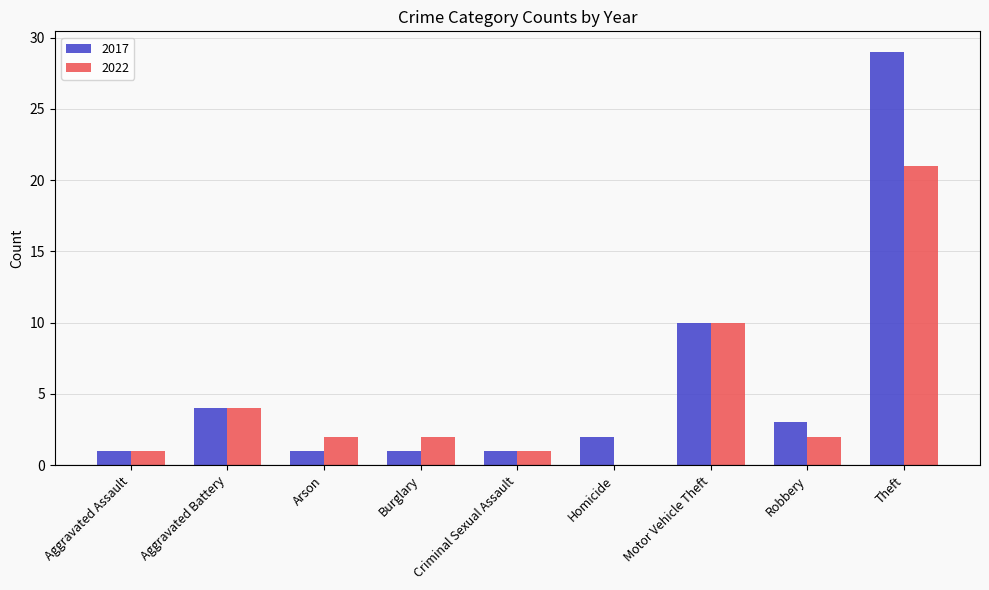

Is the value of 2017 at Aggravated Assault greater than the value of 2022 at Burglary?

No